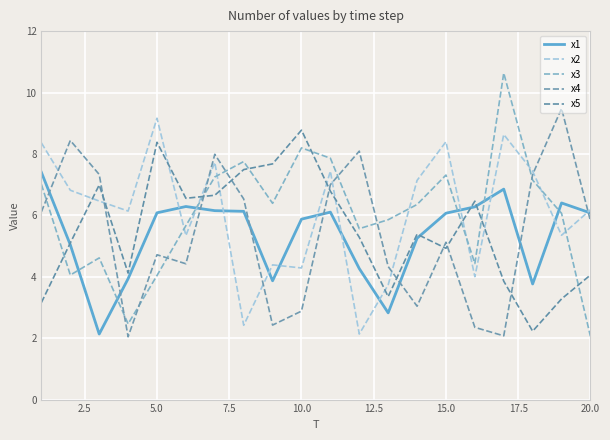

How many lines are shown in the chart?

5